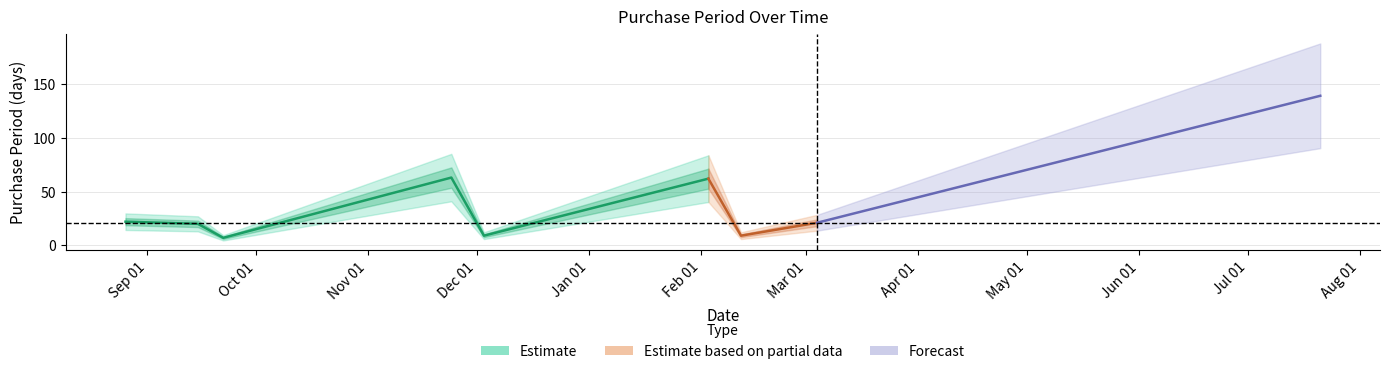

Read the value at 2015-09-15.

20